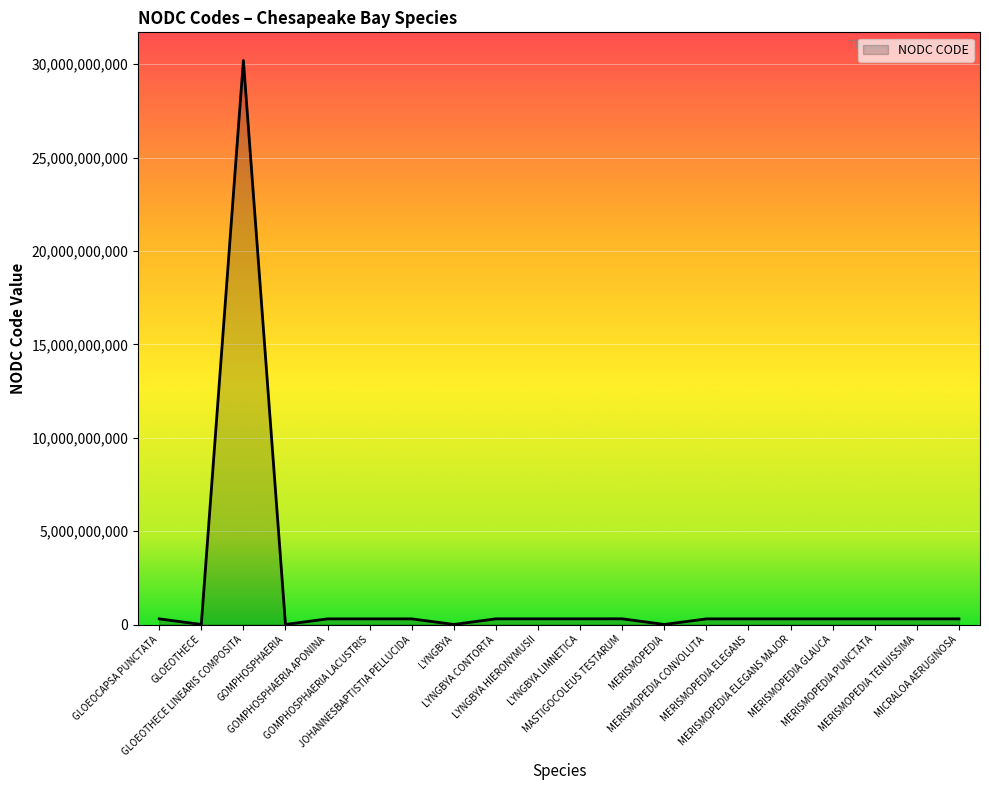

Between GOMPHOSPHAERIA and MERISMOPEDIA PUNCTATA, which is larger?

MERISMOPEDIA PUNCTATA